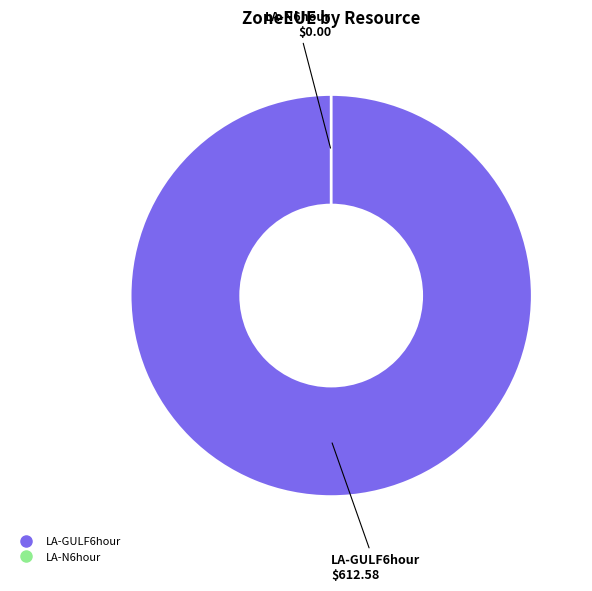

Does LA-GULF6hour account for over 50% of the chart?

Yes